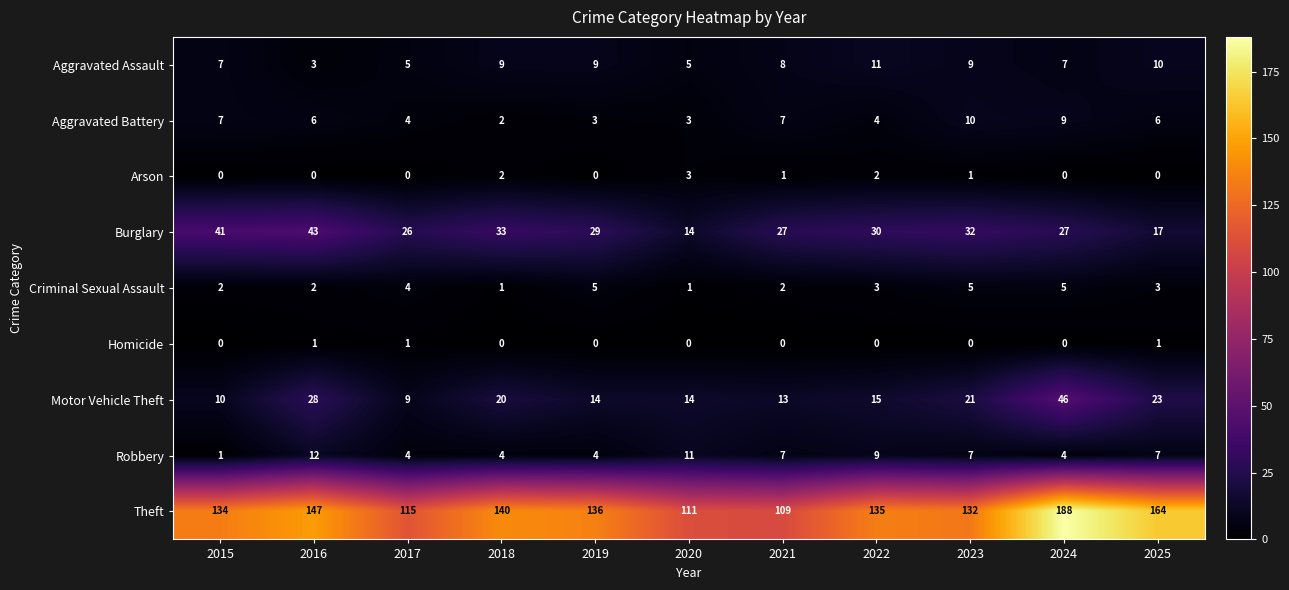

Count the number of categories in the chart.

11